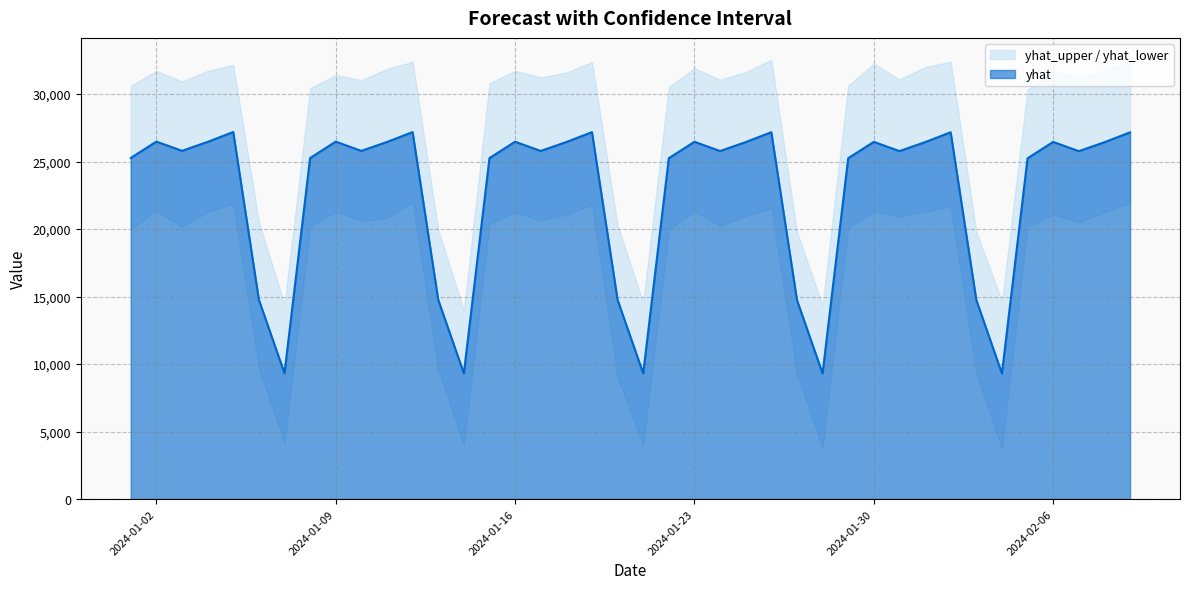

List the series in order of their overall mean, highest first.

yhat_upper, yhat, yhat_lower